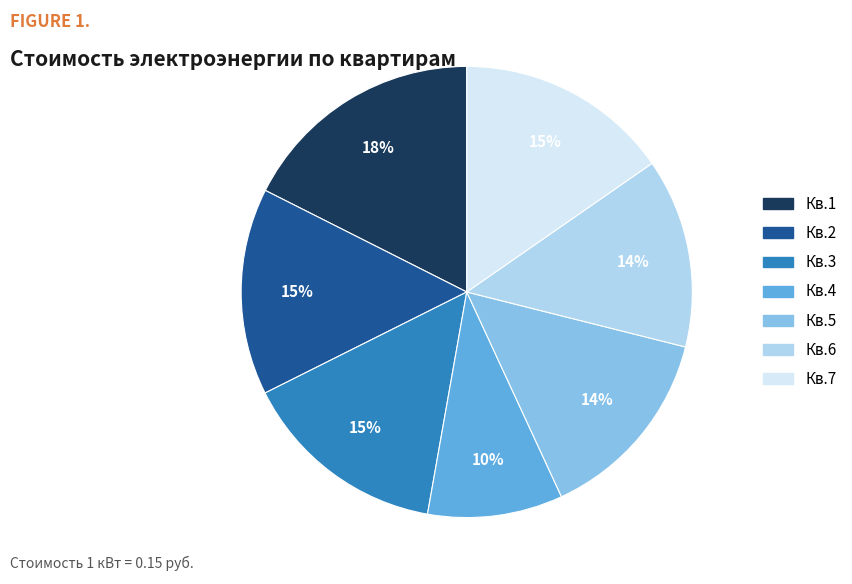

To the nearest percent, what is the combined percentage of Кв.4 and Кв.7?

25%